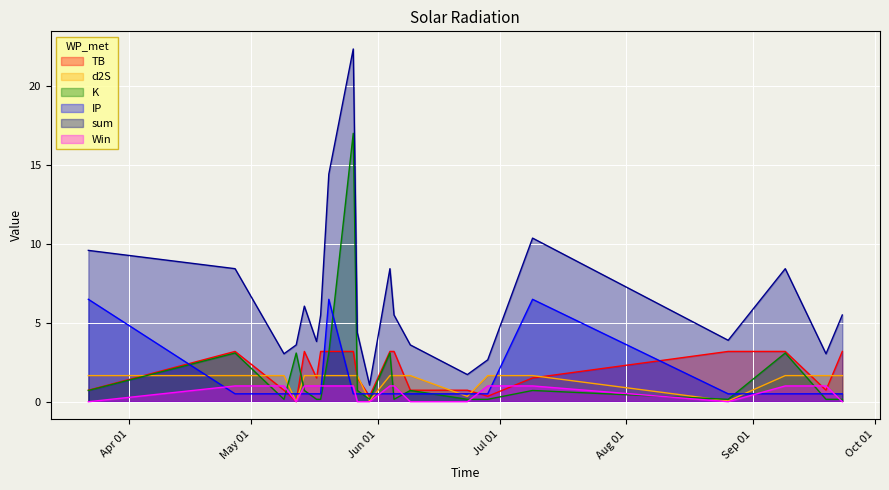

At which label does d2S reach its minimum?

2023-05-12